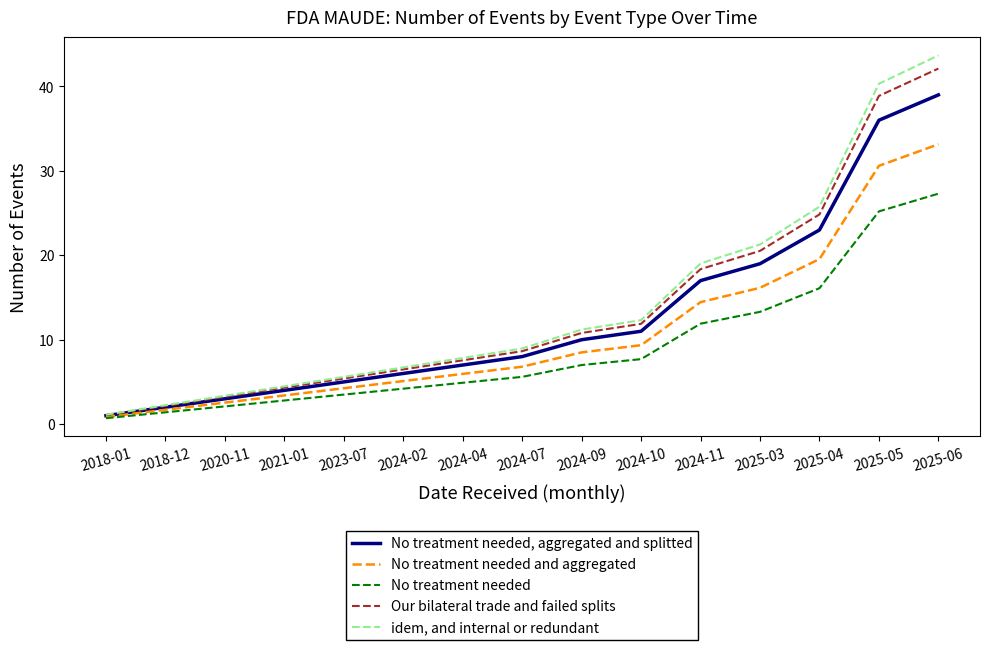

True or false: No treatment needed, aggregated and splitted has more than 1 points higher than both neighbors.

False